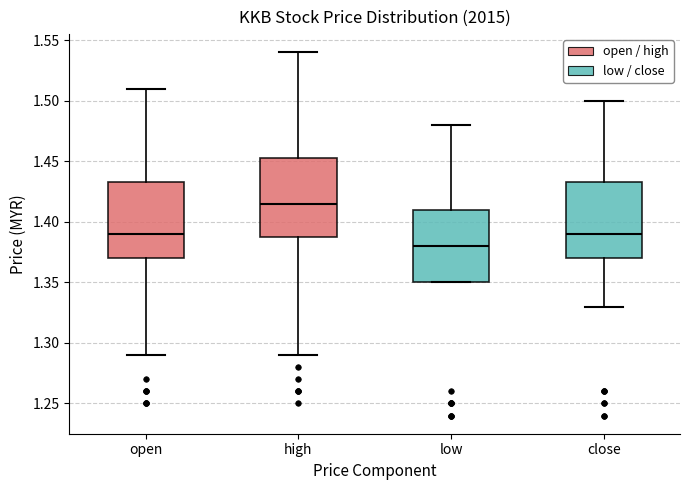

Which box has the lowest median line?

low